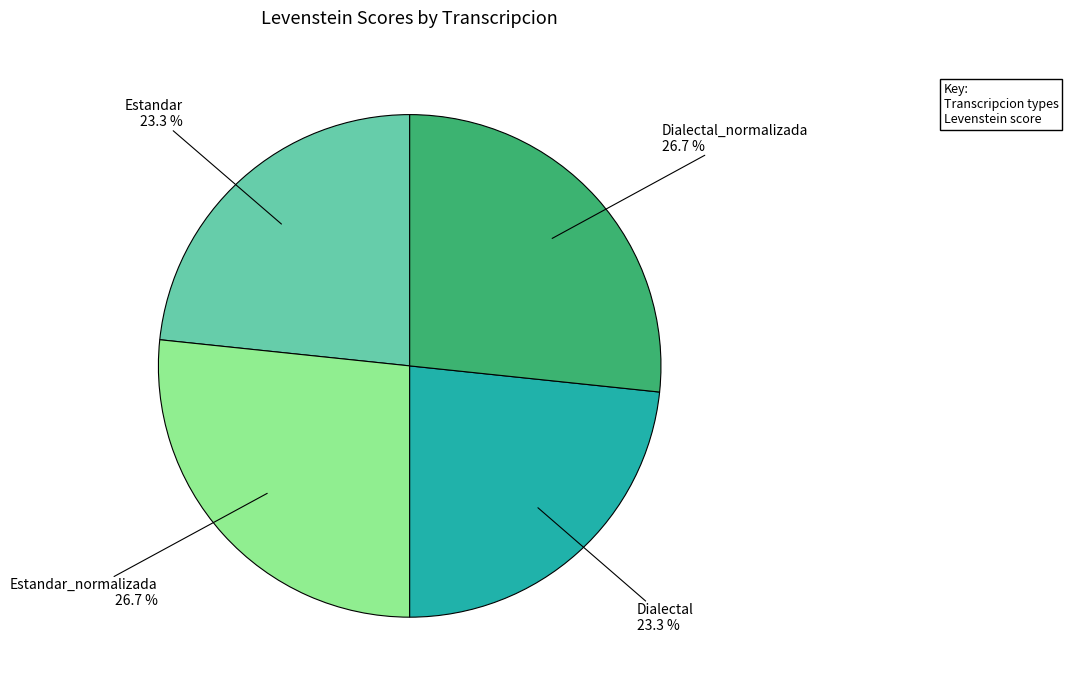

How many segments does this pie chart have?

4